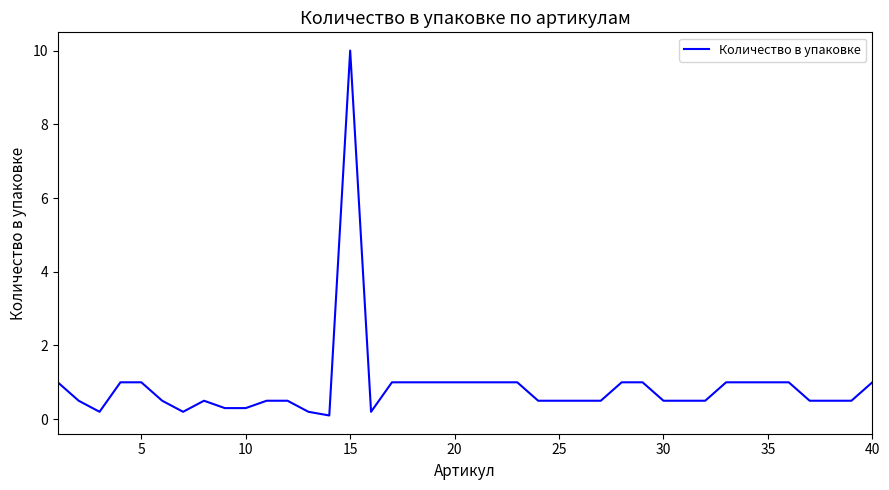

What is the difference between the maximum and minimum values?

9.9